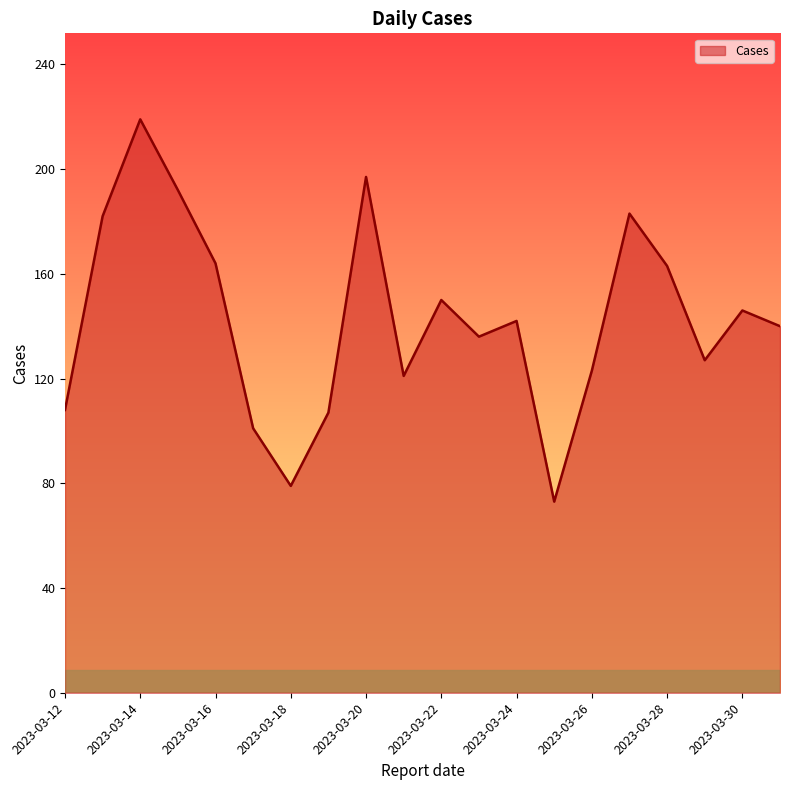

What is the greatest value displayed?

219